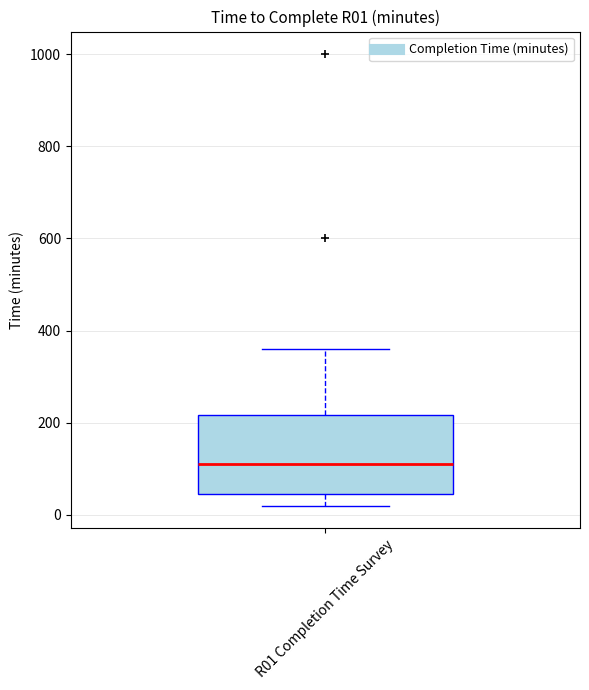

Read this box plot against the y-axis: the position of the median line, the range covered by the box, and the ends of both whiskers. The values are not printed on the chart, so give them approximately, as read against the axis.

median 120, box 40 to 220, whiskers 20 to 360